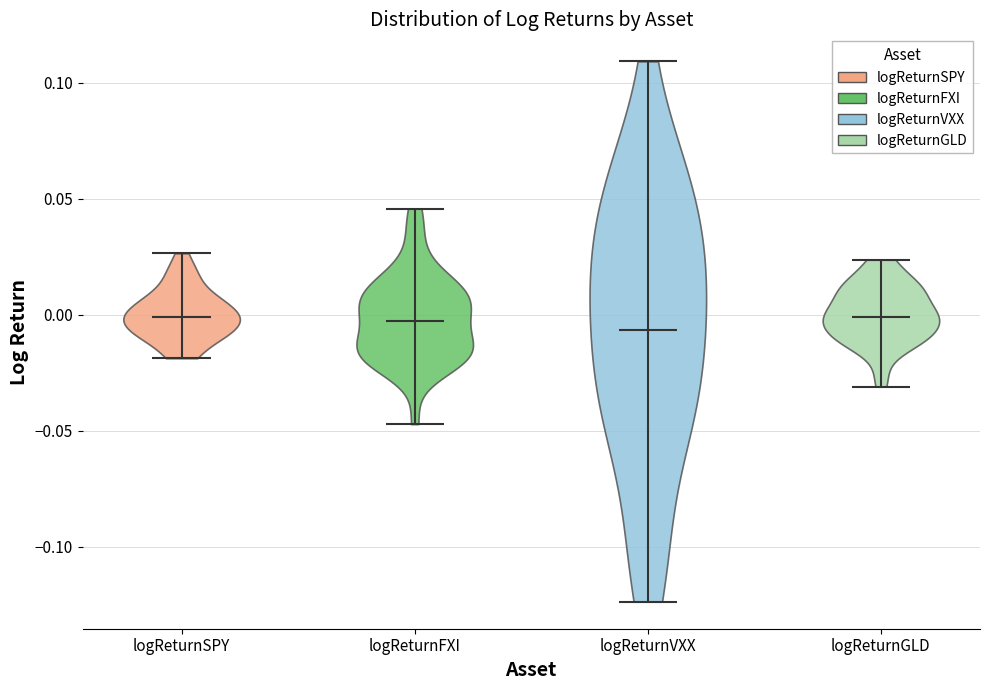

What is the lowest point the violin for logReturnSPY reaches on the y-axis? The values are not printed on the chart, so give them approximately, as read against the axis.

-0.020